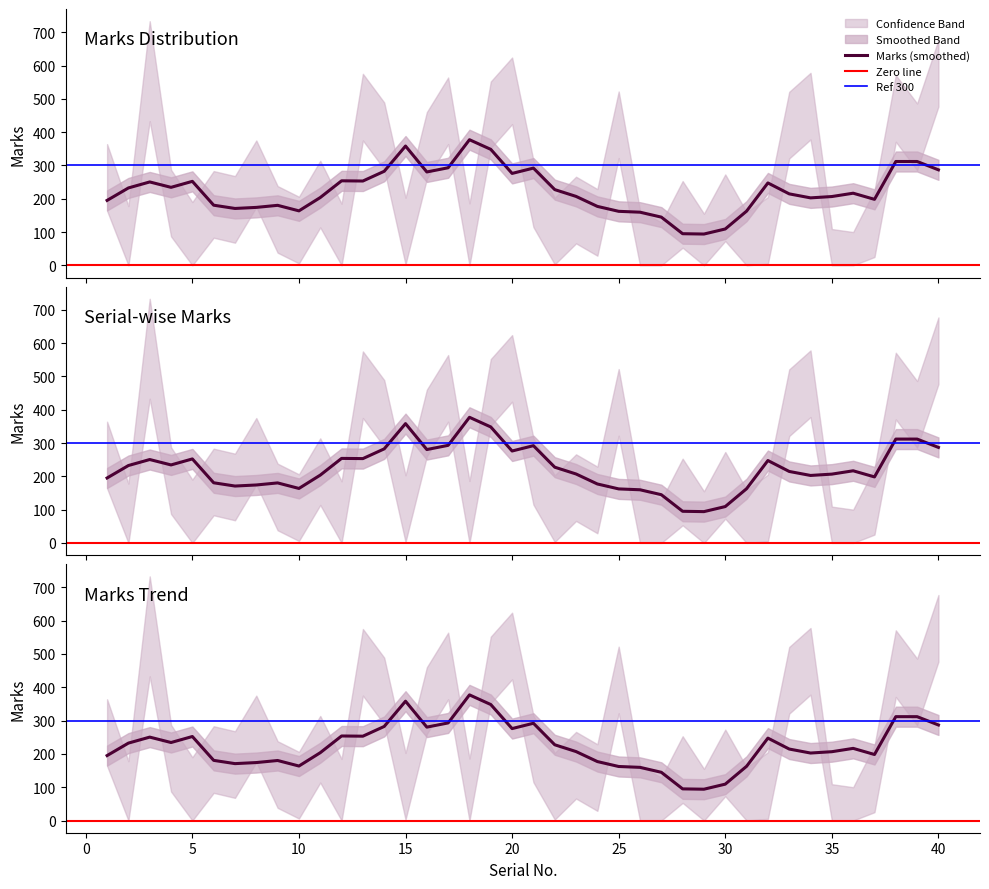

True or false: Marks and Marks_upper cross at least once.

False